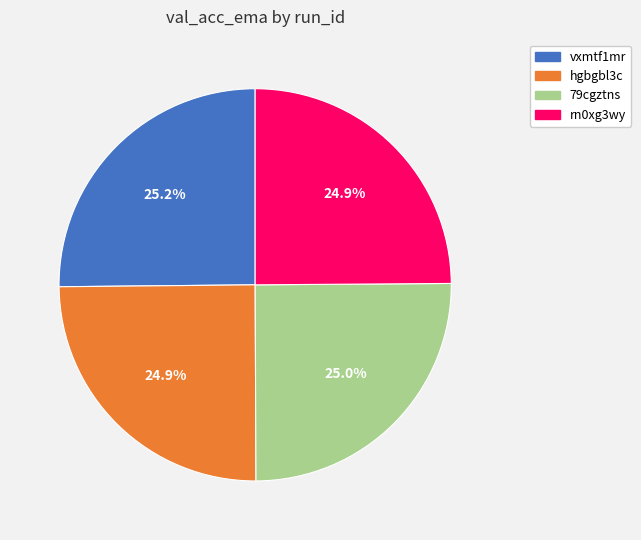

How much of the chart is everything except 79cgztns?

75.0%